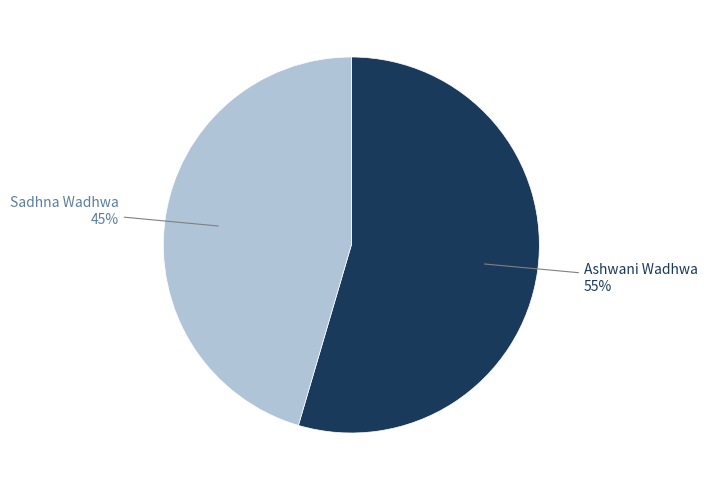

True or false: Ashwani Wadhwa accounts for 55% of the total.

True